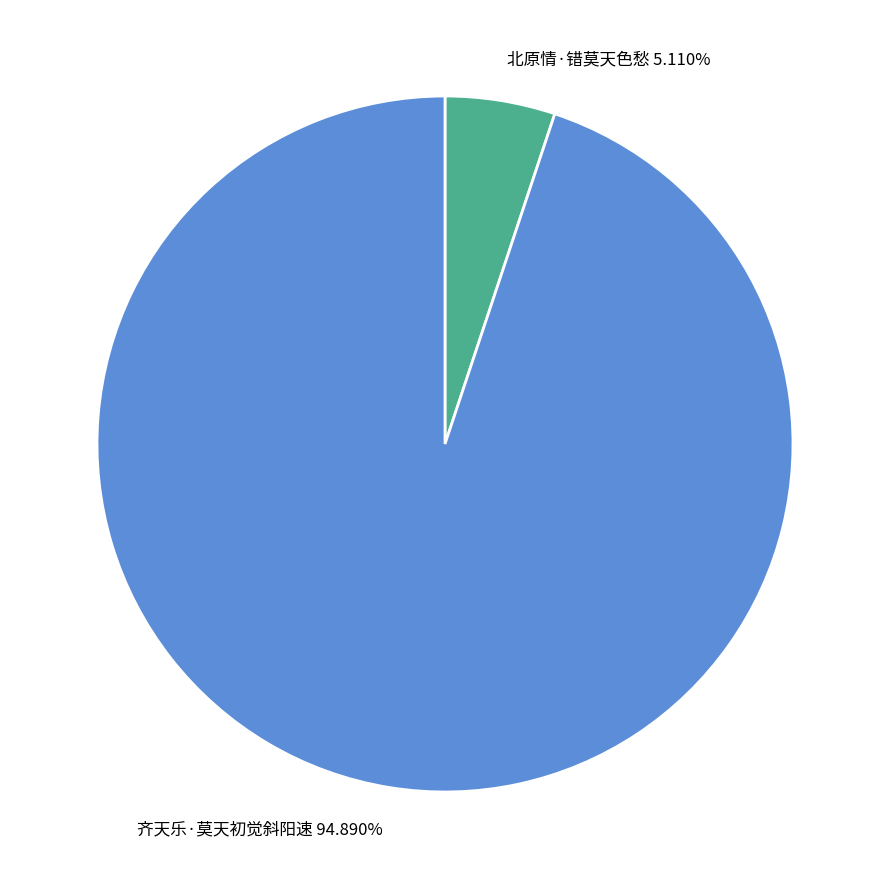

The 齐天乐·莫天初觉斜阳速 slice represents 95% of the pie. True or false?

True